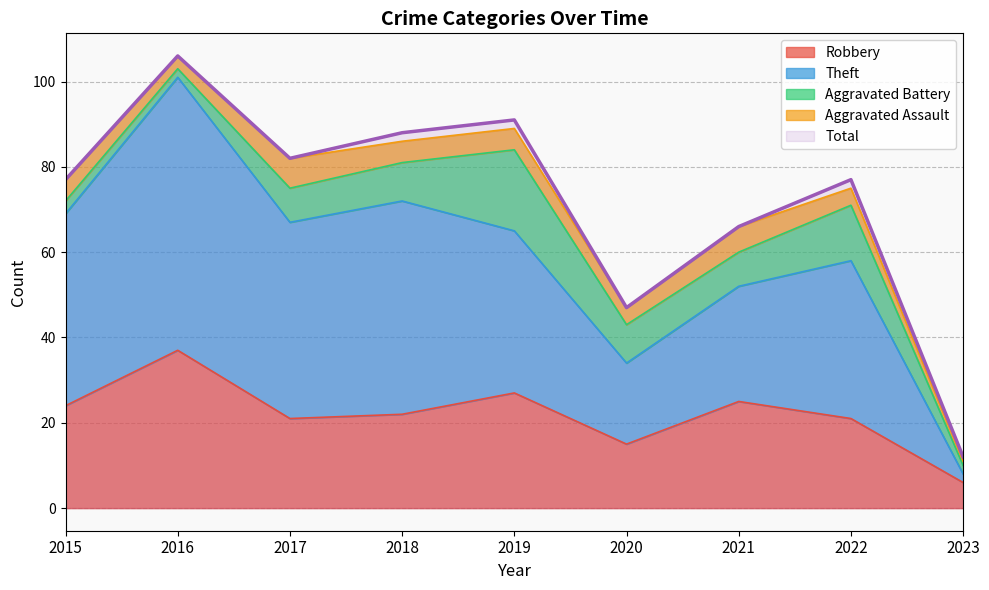

True or false: Total and Robbery cross at least once.

False